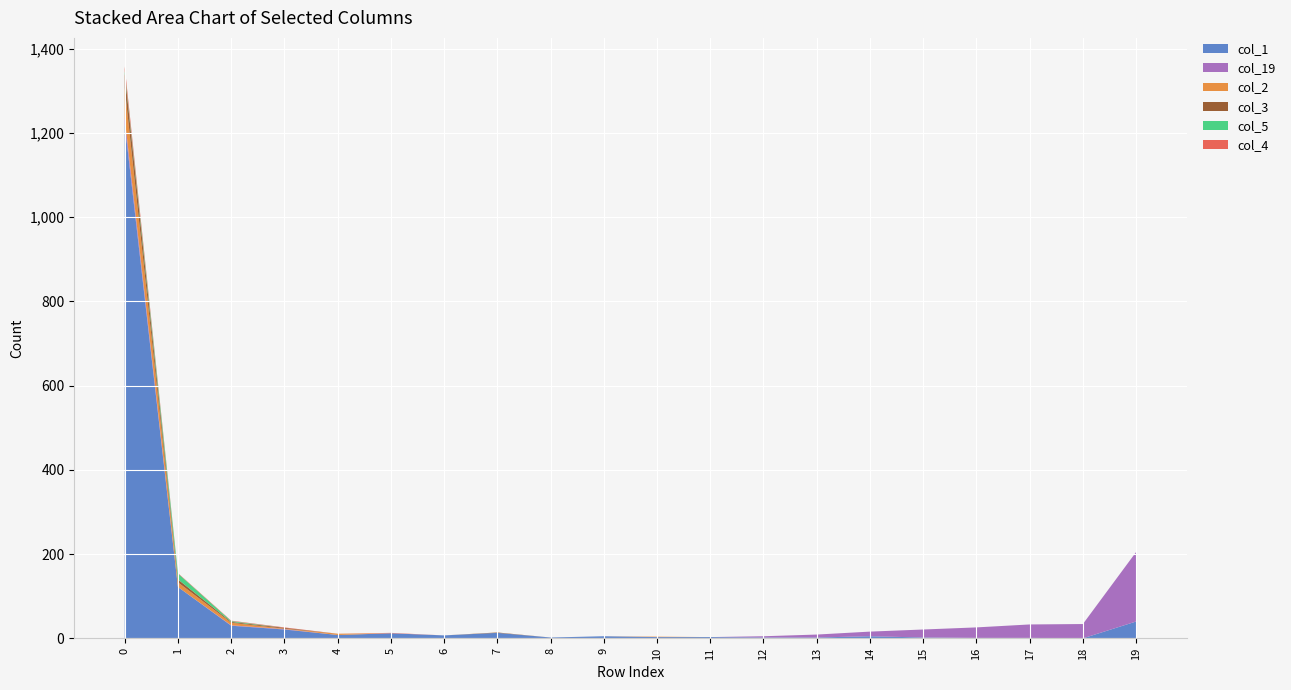

Reading left to right, transcribe all the data shown in this chart.

col_1: 0=1221	1=122	2=30	3=21	4=8	5=12	6=7	7=13	8=2	9=5	10=3	11=3	12=2	13=2	14=5	15=2	16=1	17=1	18=0	19=40
col_19: 0=14	1=0	2=1	3=1	4=0	5=0	6=0	7=0	8=0	9=0	10=0	11=0	12=3	13=7	14=11	15=19	16=25	17=32	18=34	19=165
col_2: 0=72	1=11	2=6	3=1	4=3	5=0	6=0	7=0	8=0	9=0	10=1	11=0	12=0	13=0	14=0	15=0	16=0	17=0	18=0	19=0
col_3: 0=35	1=7	2=2	3=2	4=0	5=0	6=0	7=1	8=0	9=0	10=0	11=0	12=0	13=0	14=0	15=0	16=0	17=0	18=0	19=0
col_5: 0=5	1=14	2=2	3=0	4=0	5=0	6=0	7=0	8=0	9=0	10=0	11=0	12=0	13=0	14=0	15=0	16=0	17=0	18=0	19=0
col_4: 0=11	1=1	2=1	3=1	4=0	5=1	6=0	7=0	8=0	9=0	10=0	11=0	12=0	13=0	14=0	15=0	16=0	17=0	18=0	19=0